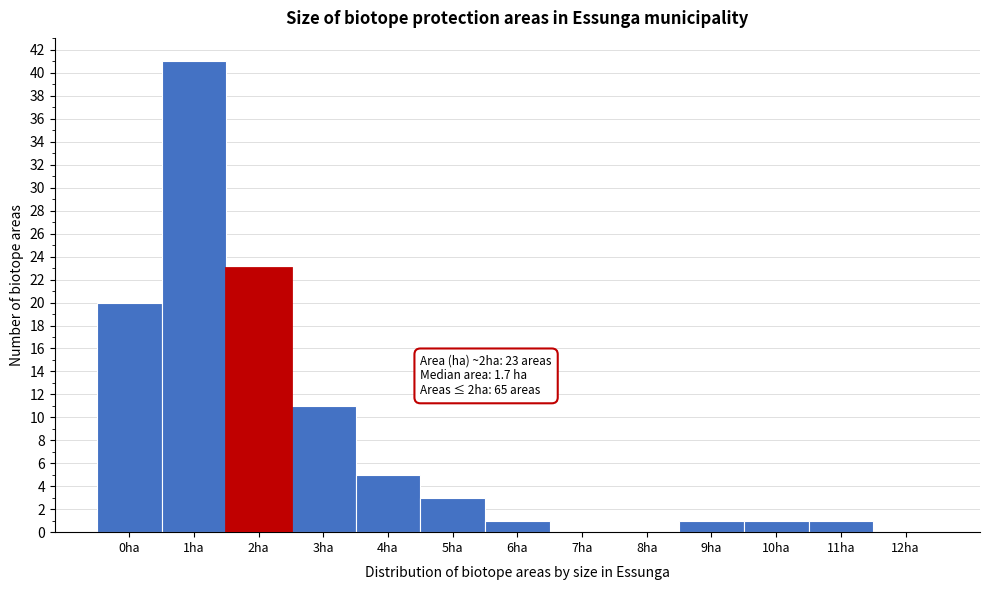

Reading left to right, what are all the values shown in this chart?

0ha=20	1ha=41	2ha=23	3ha=11	4ha=5	5ha=3	6ha=1	7ha=0	8ha=0	9ha=1	10ha=1	11ha=1	12ha=0